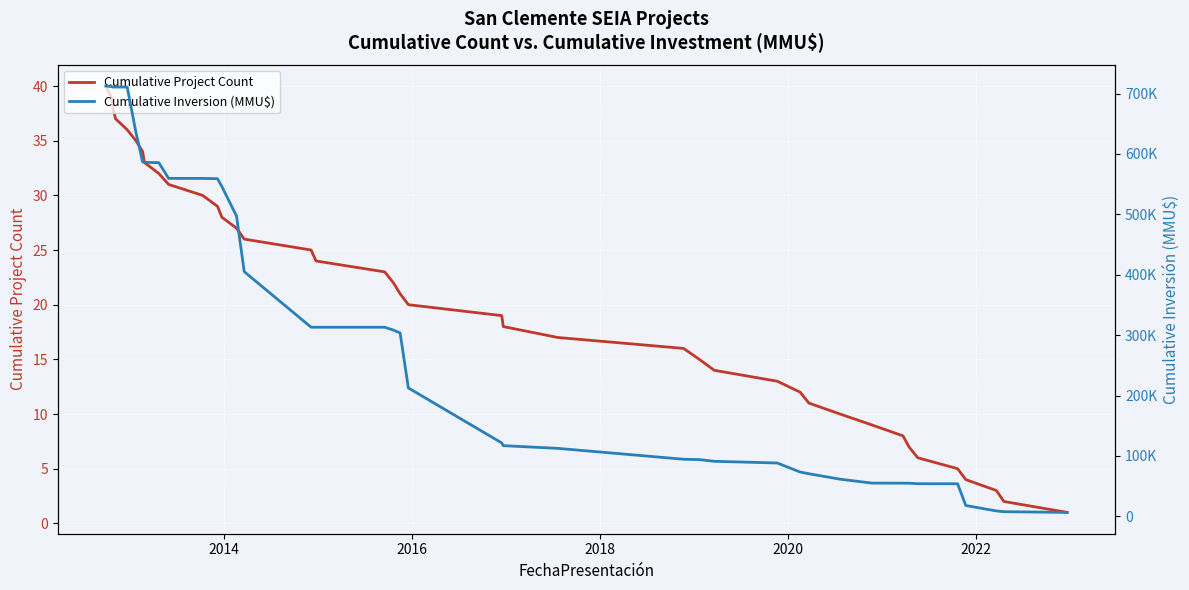

How many data points in Cumulative Project Count are above 21?

19